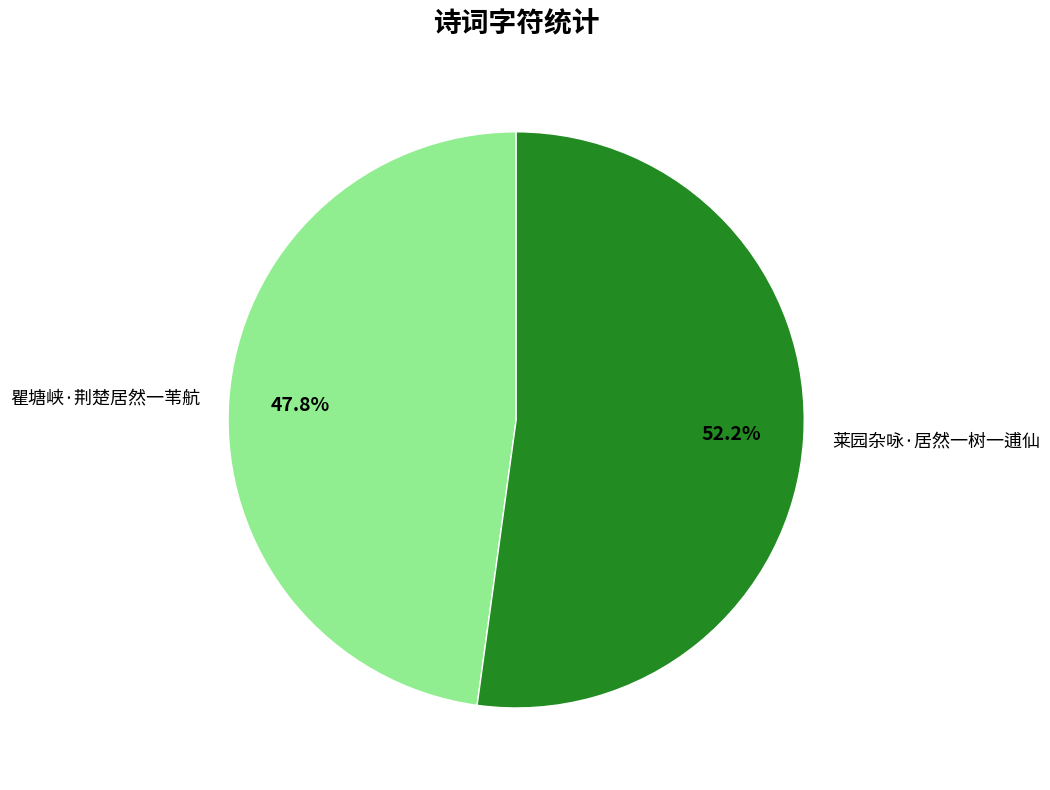

Combined, do 瞿塘峡·荆楚居然一苇航 and 莱园杂咏·居然一树一逋仙 account for over 50%?

Yes